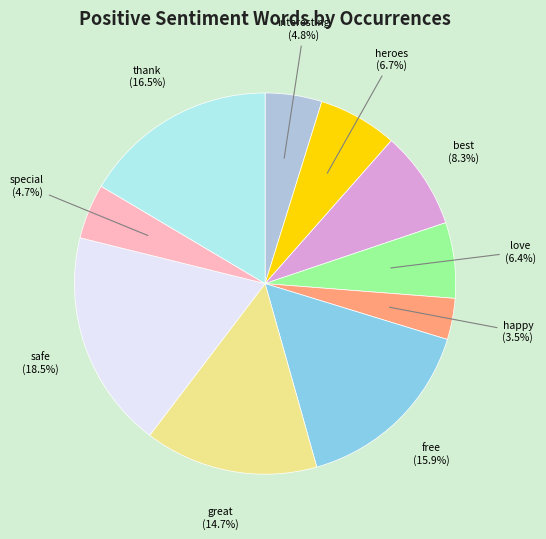

To the nearest percent, what is the combined percentage of happy and interesting?

8%